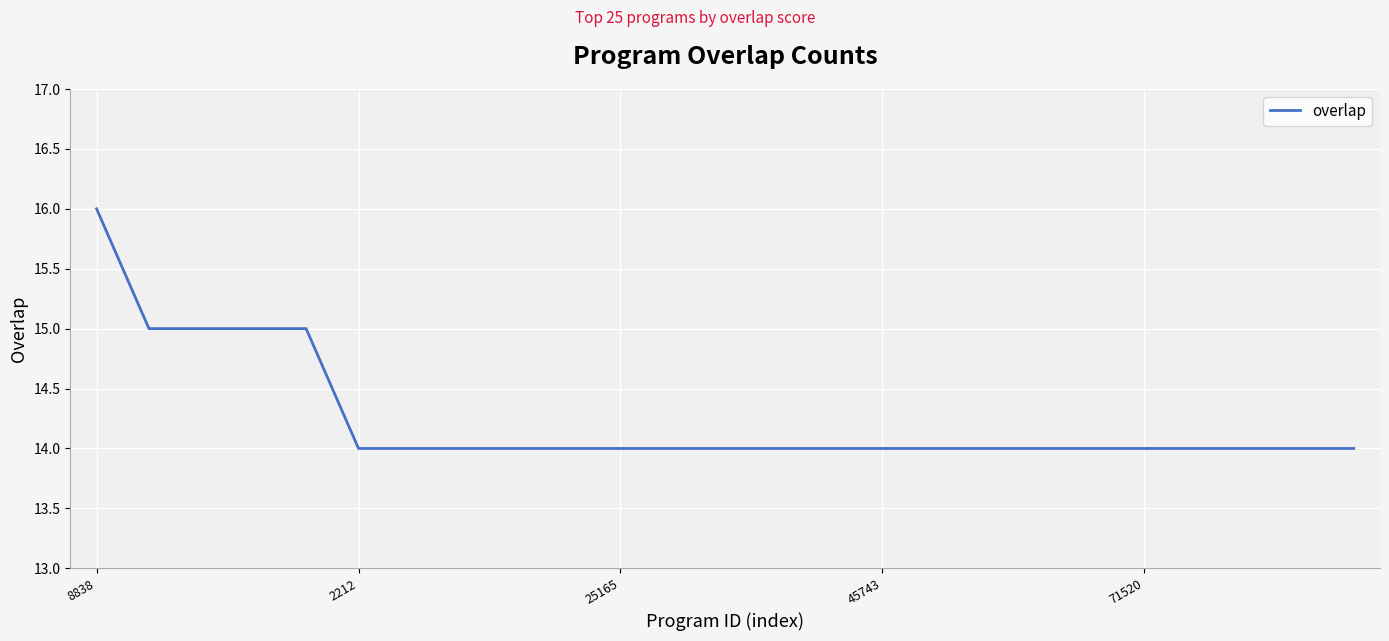

What is the minimum value shown in the chart?

14